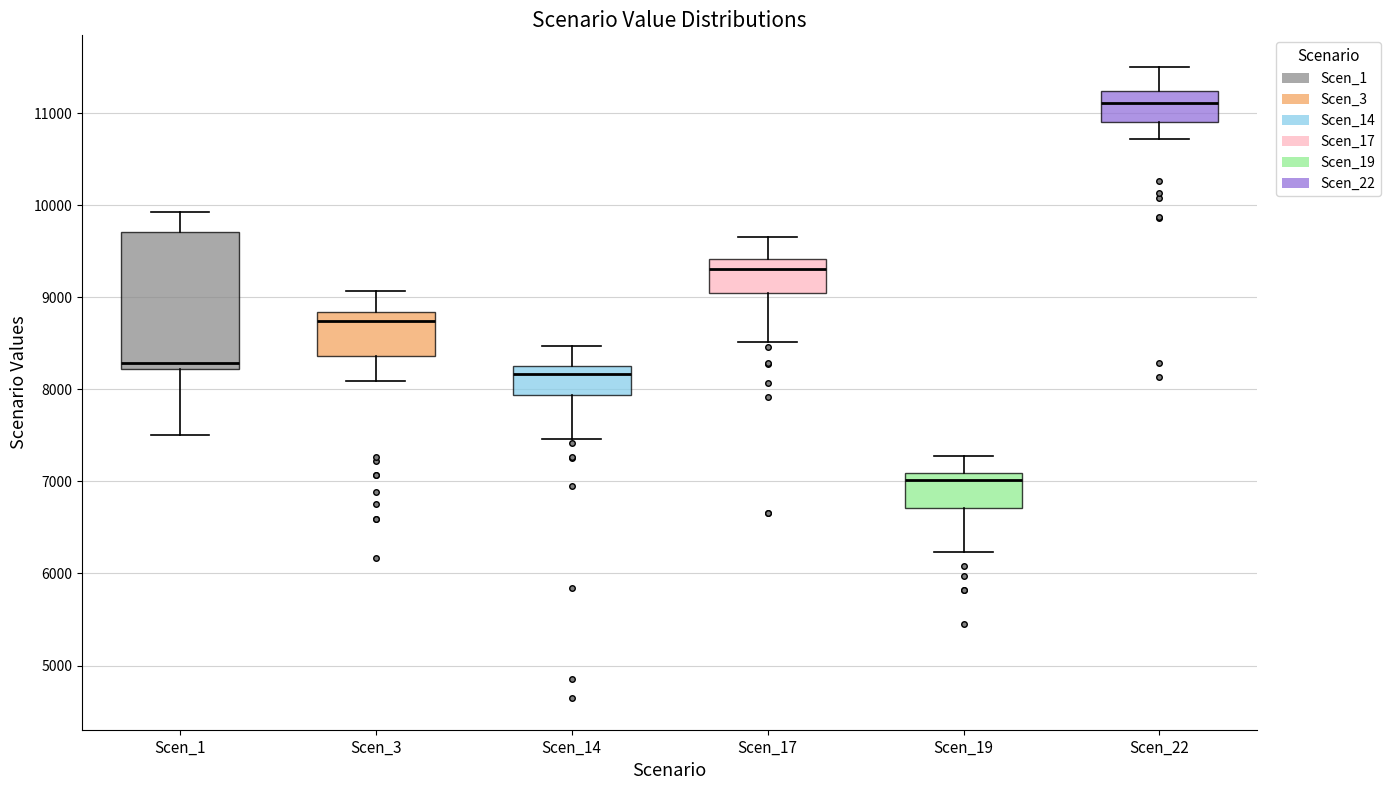

Reading left to right, transcribe this box plot: for each box, give where its median line is, the range the box spans, and where its two whiskers end, as read against the y-axis. The values are not printed on the chart, so give them approximately, as read against the axis.

Scen_1: median 8300, box 8200 to 9700, whiskers 7500 to 9900
Scen_3: median 8700, box 8400 to 8800, whiskers 8100 to 9100
Scen_14: median 8200, box 7900 to 8300, whiskers 7500 to 8500
Scen_17: median 9300, box 9000 to 9400, whiskers 8500 to 9700
Scen_19: median 7000, box 6700 to 7100, whiskers 6200 to 7300
Scen_22: median 11100, box 10900 to 11200, whiskers 10700 to 11500